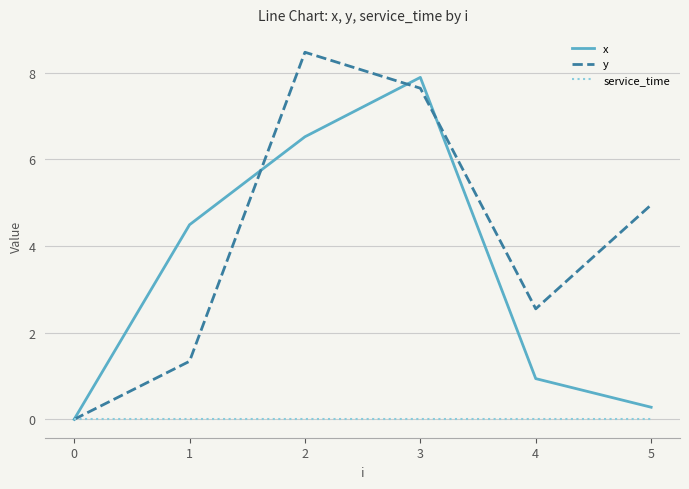

What is the highest value of the y series?

8.5